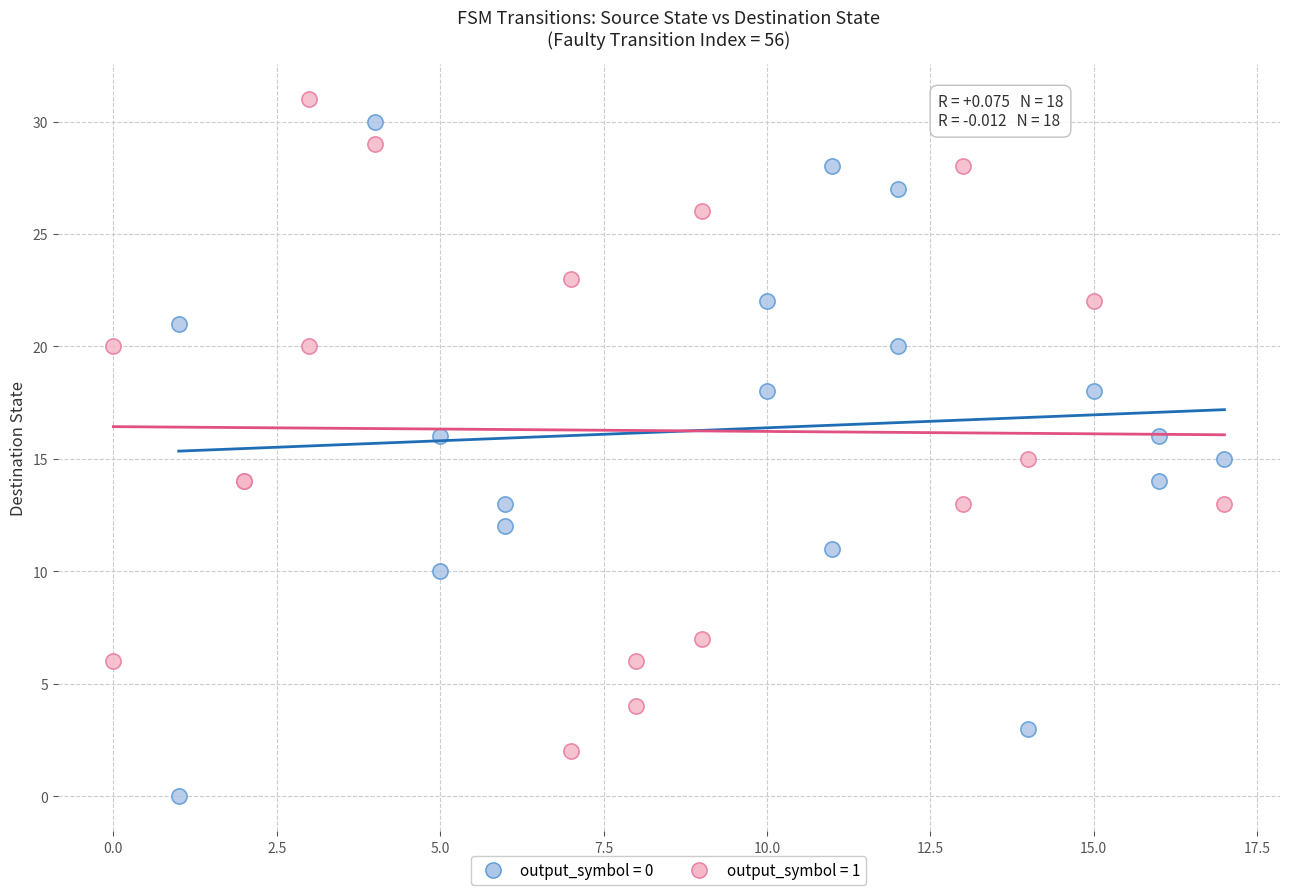

Which series reaches the maximum Y coordinate?

output_symbol = 1